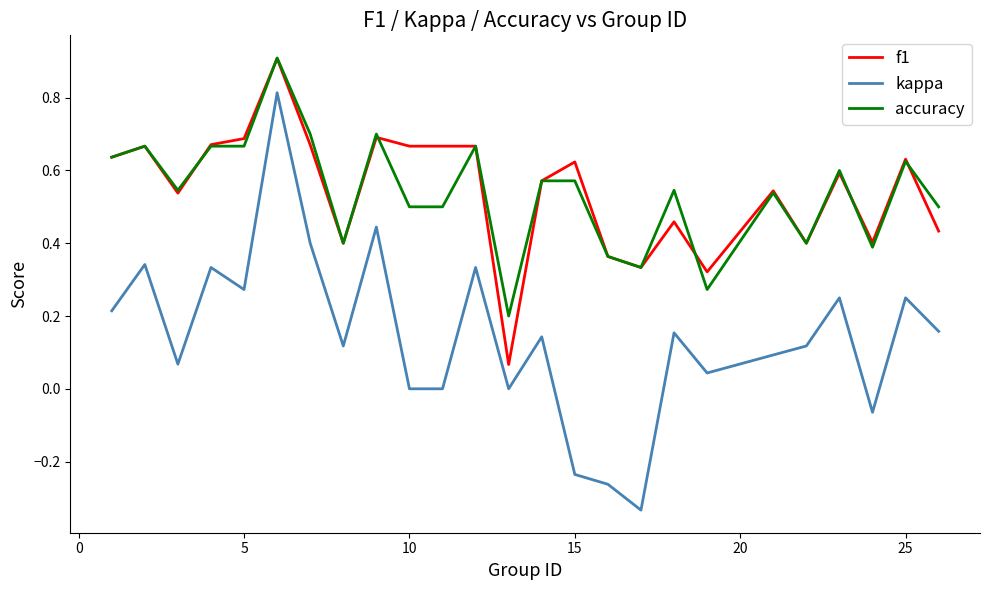

Count the number of categories in the chart.

25